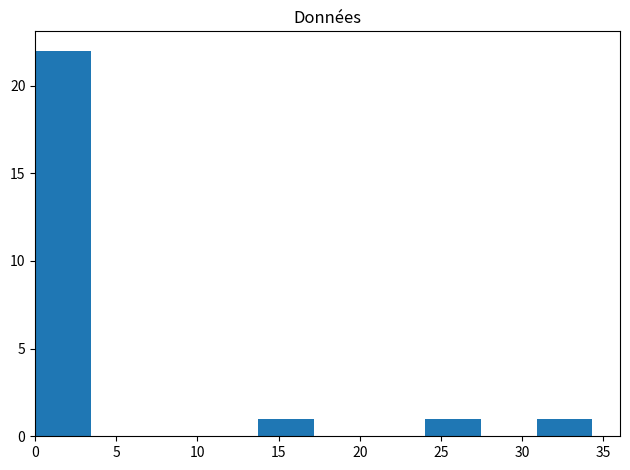

Which range on the x-axis has the tallest bar?

0.0 to 3.5